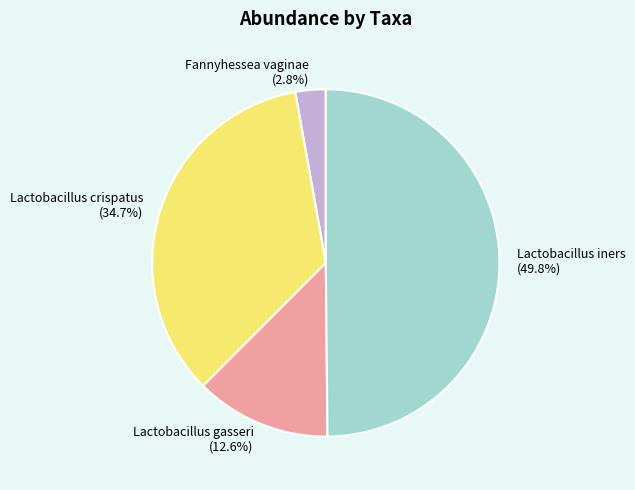

Rank the categories by value from highest to lowest.

Lactobacillus iners, Lactobacillus crispatus, Lactobacillus gasseri, Fannyhessea vaginae